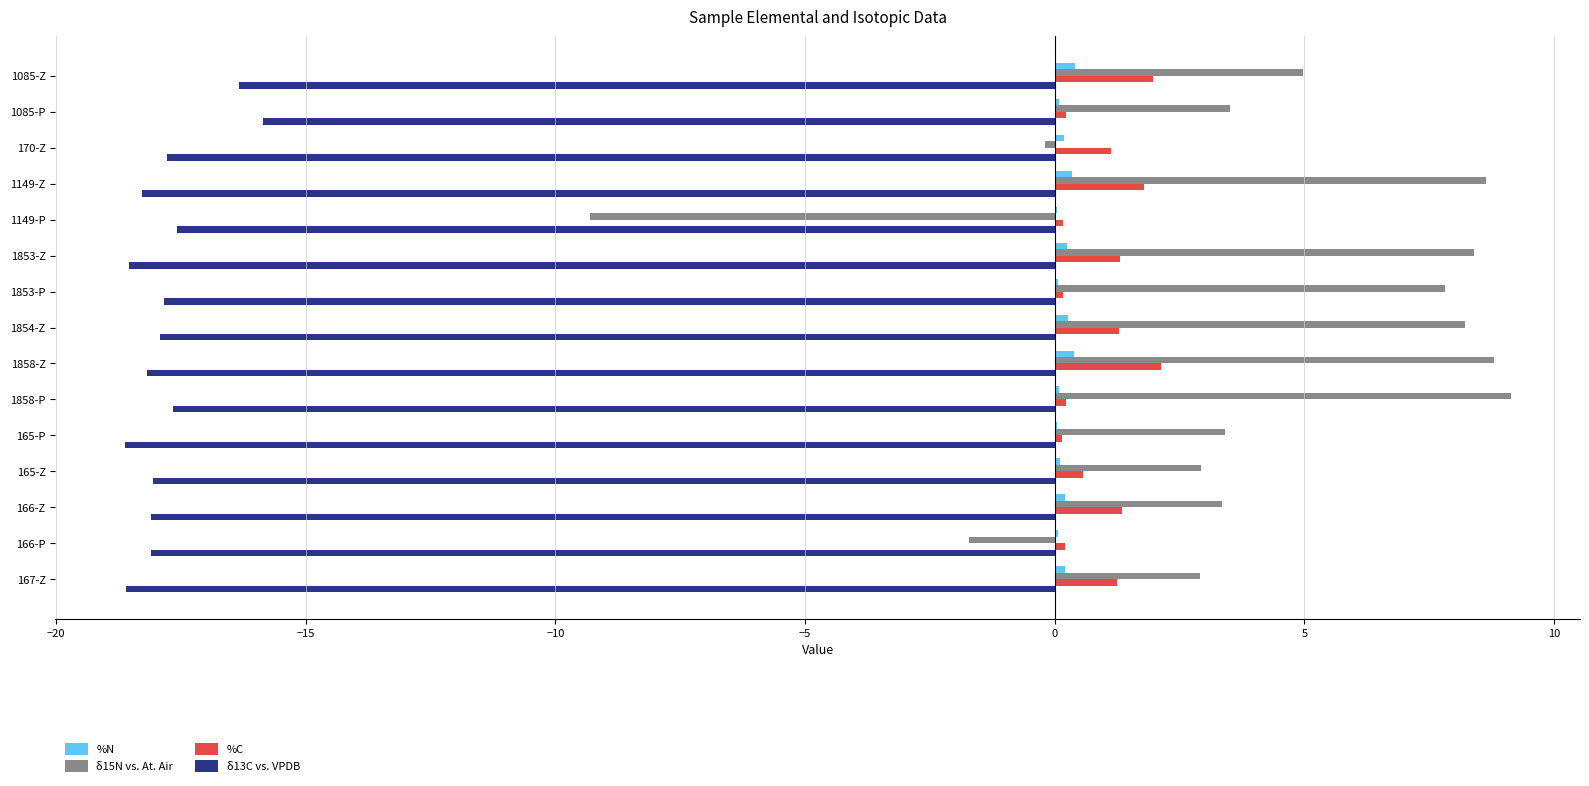

True or false: δ13C vs. VPDB has a value of -17.7 at 1858-P.

True